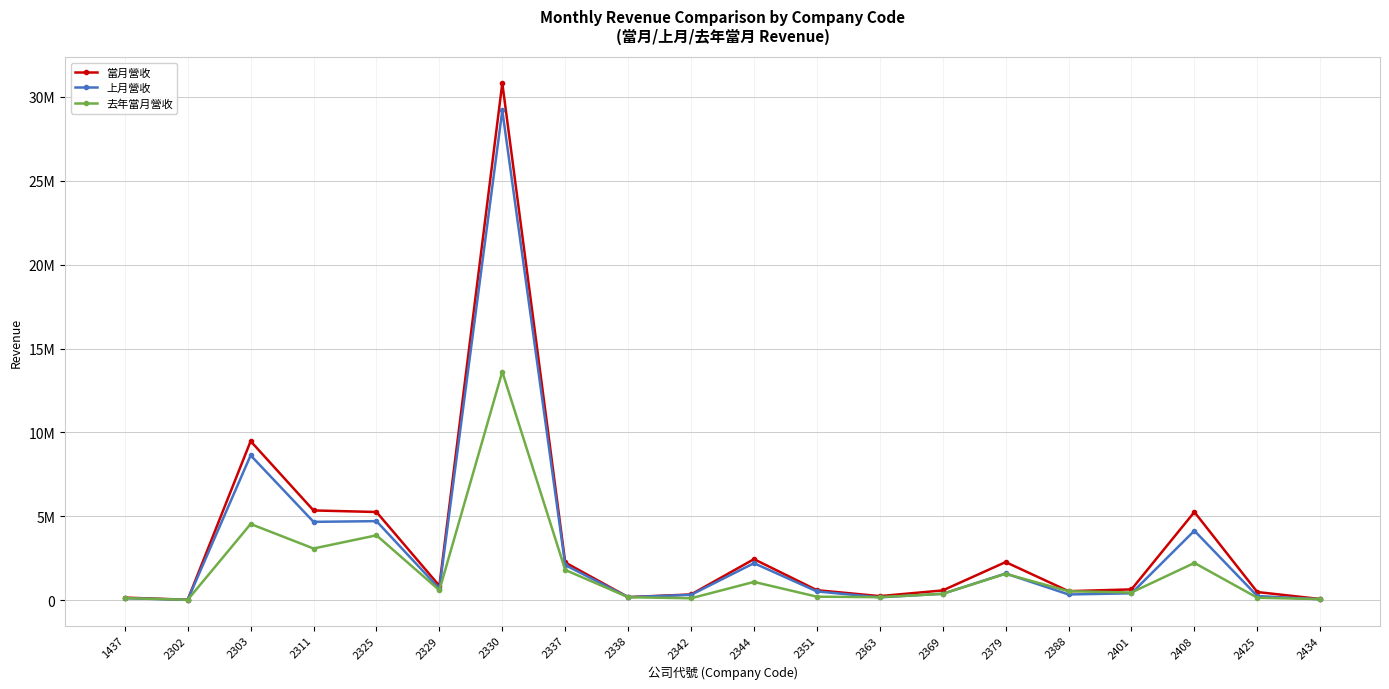

Read the 當月營收 value at 2379.

2271279